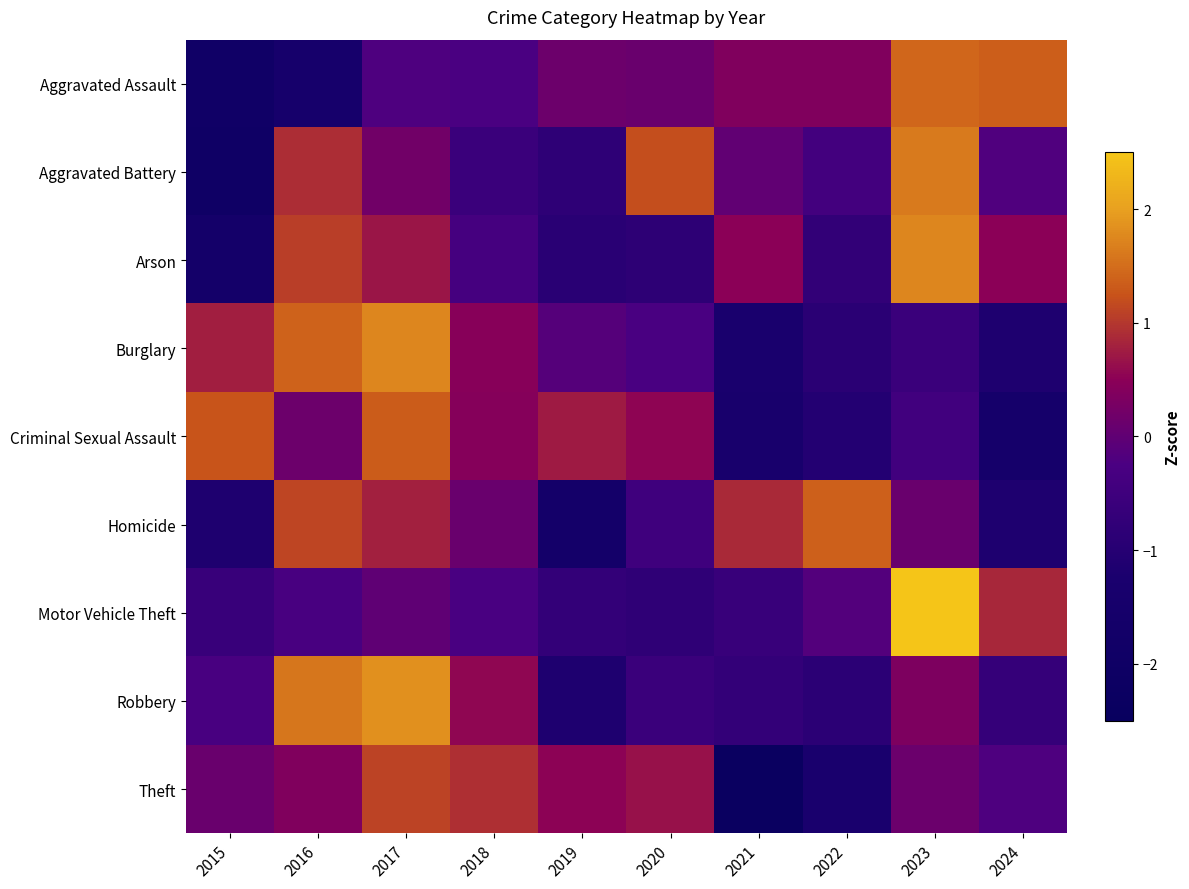

At which category is the sum across all series the highest?

2017